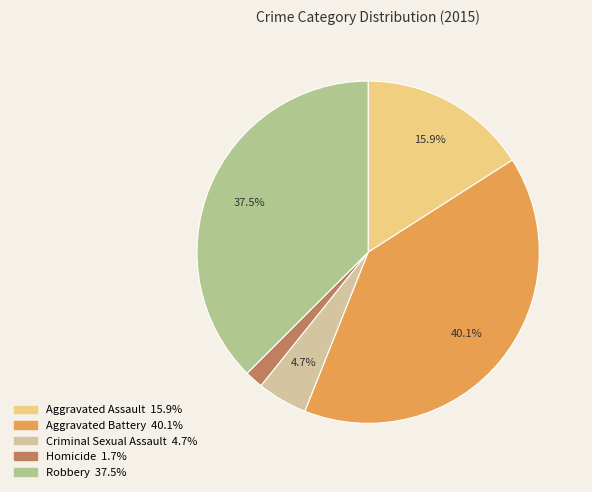

Which has a higher value, Criminal Sexual Assault or Aggravated Battery?

Aggravated Battery